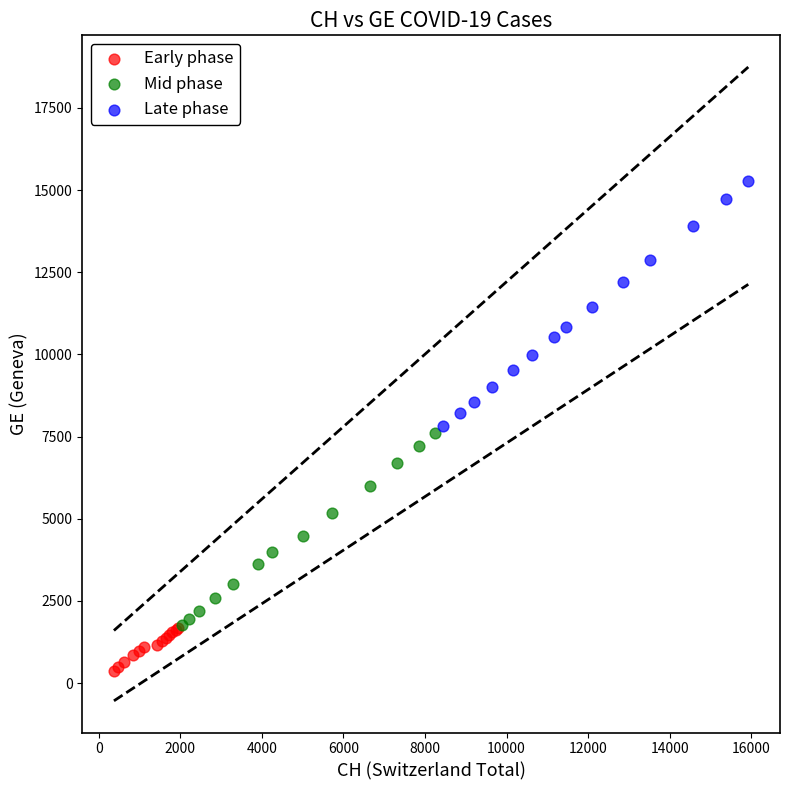

What are all the series names shown in the legend?

Early phase, Mid phase, Late phase